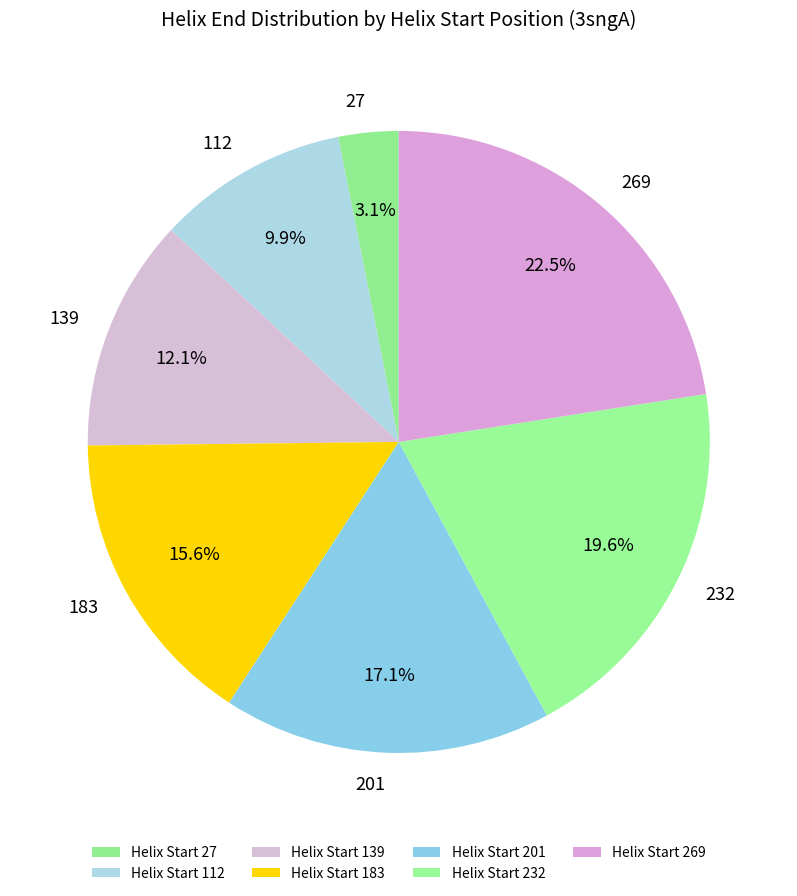

Is there a majority slice in this chart?

No